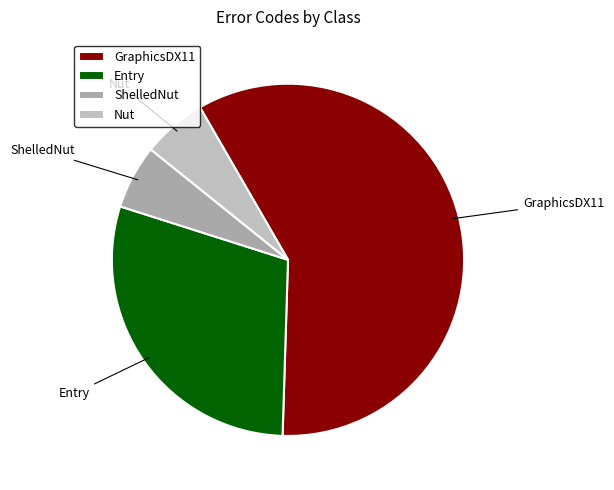

Is it true that Nut is 18% of the pie?

False